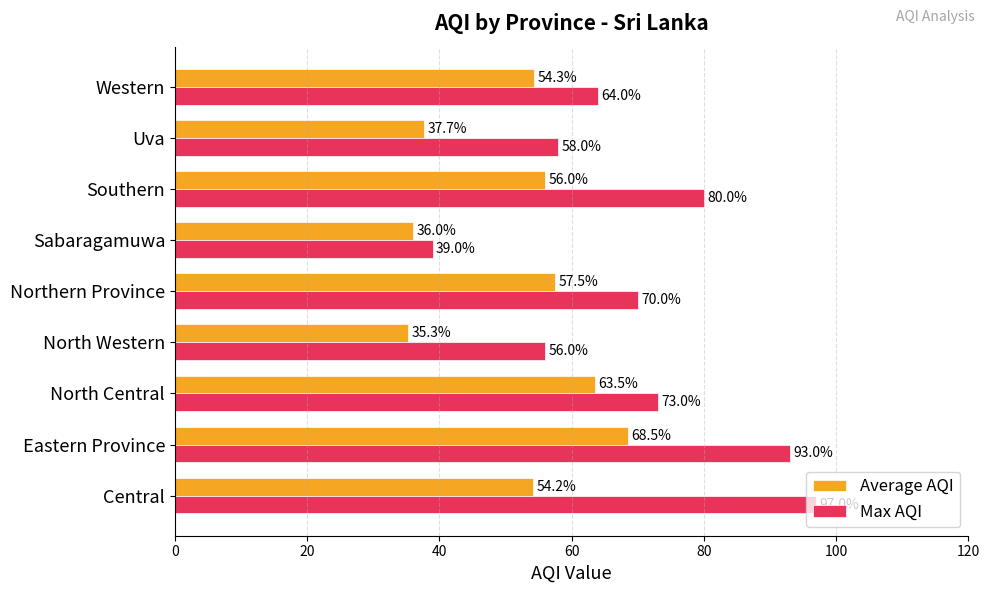

Rank the categories by Average AQI value from highest to lowest.

Eastern Province, North Central, Northern Province, Southern, Western, Central, Uva, Sabaragamuwa, North Western